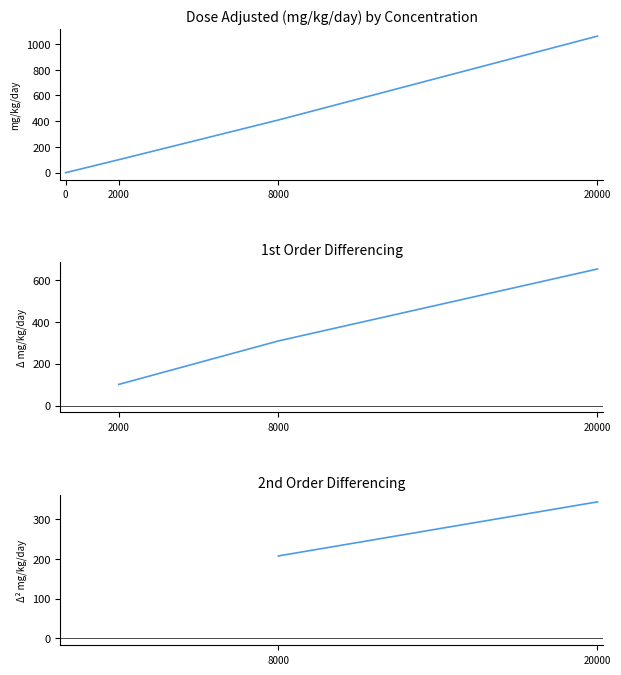

True or false: F_terminal and M_terminal cross at least once.

False